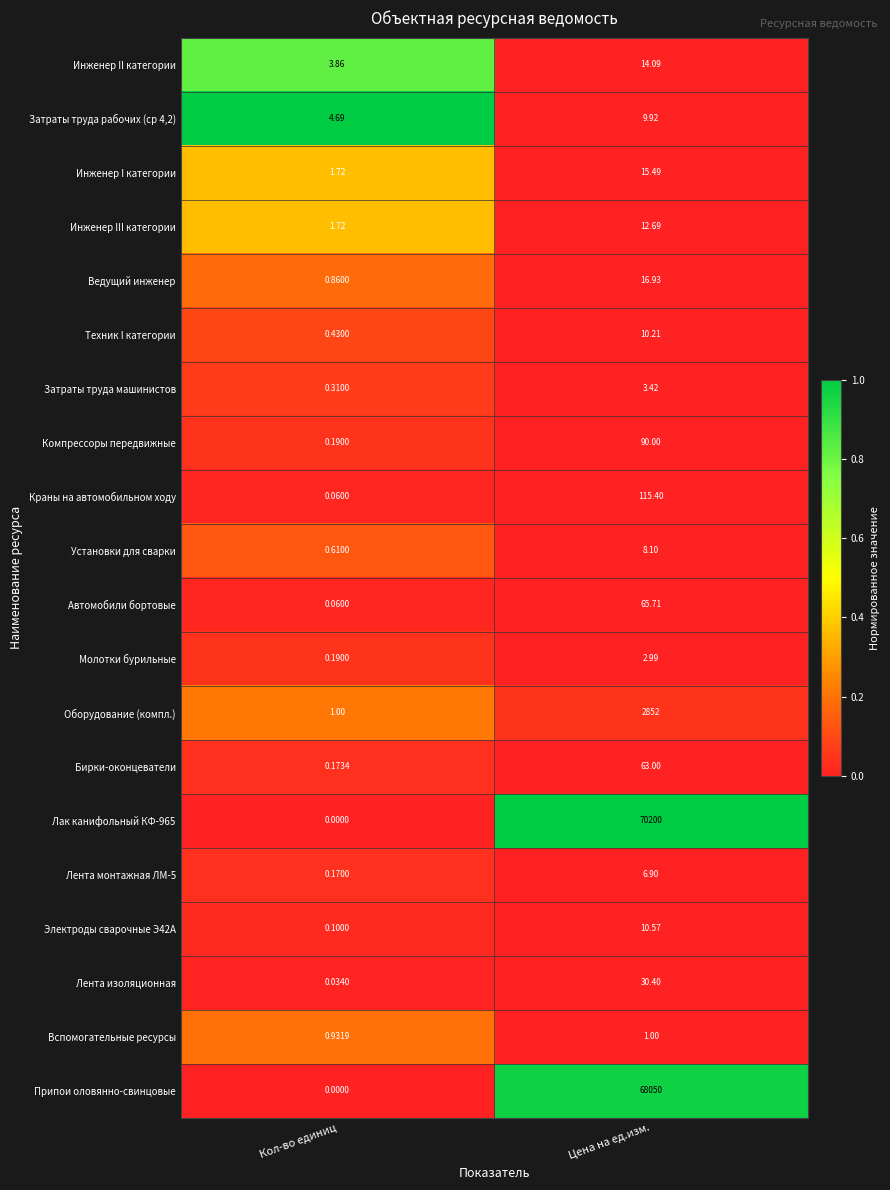

At which category does the chart reach its minimum across all series?

Кол-во единиц